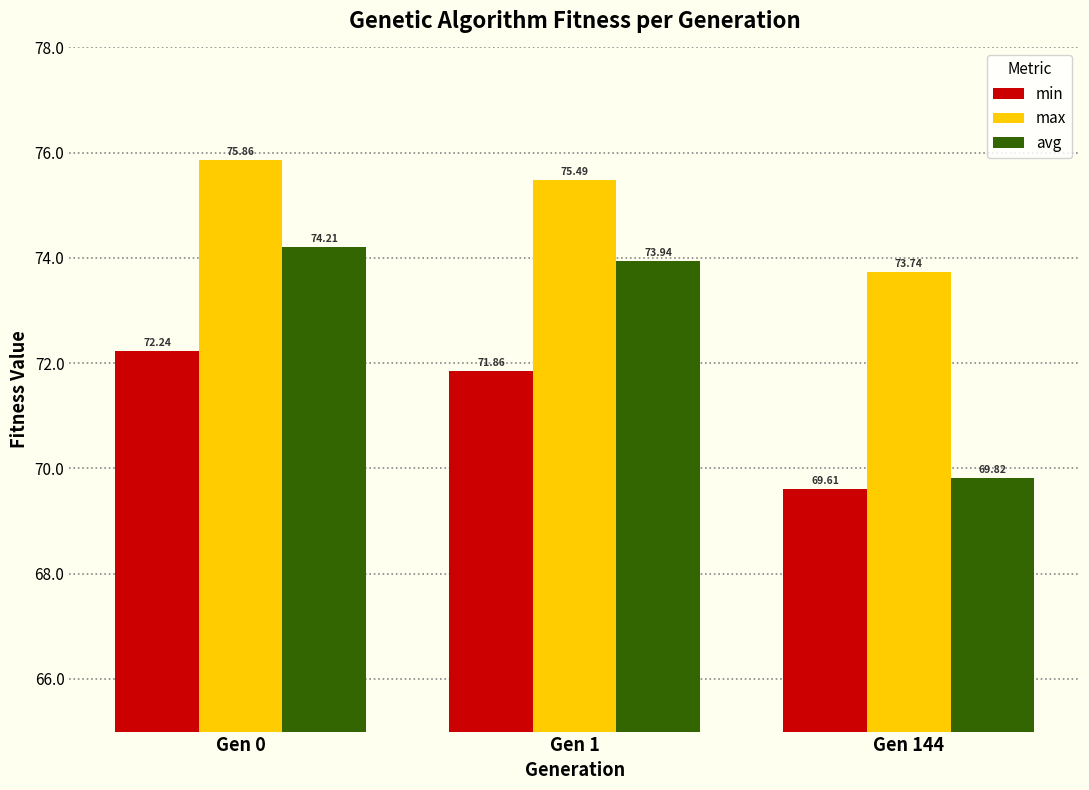

How many values in the max series are below 75?

1